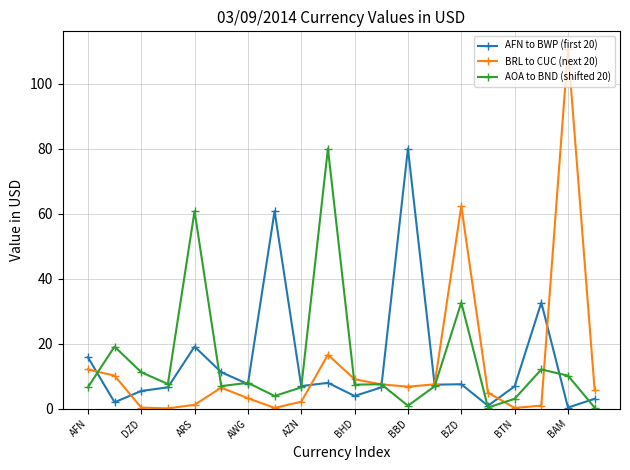

Which series has the widest spread of values?

BRL to CUC (next 20)